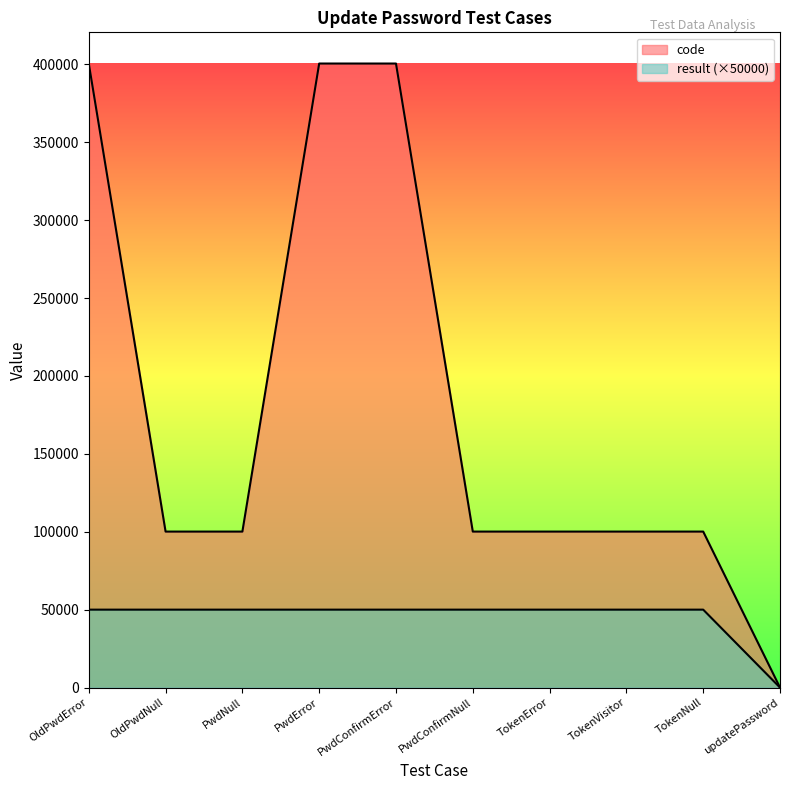

True or false: result and code intersect in this chart.

False